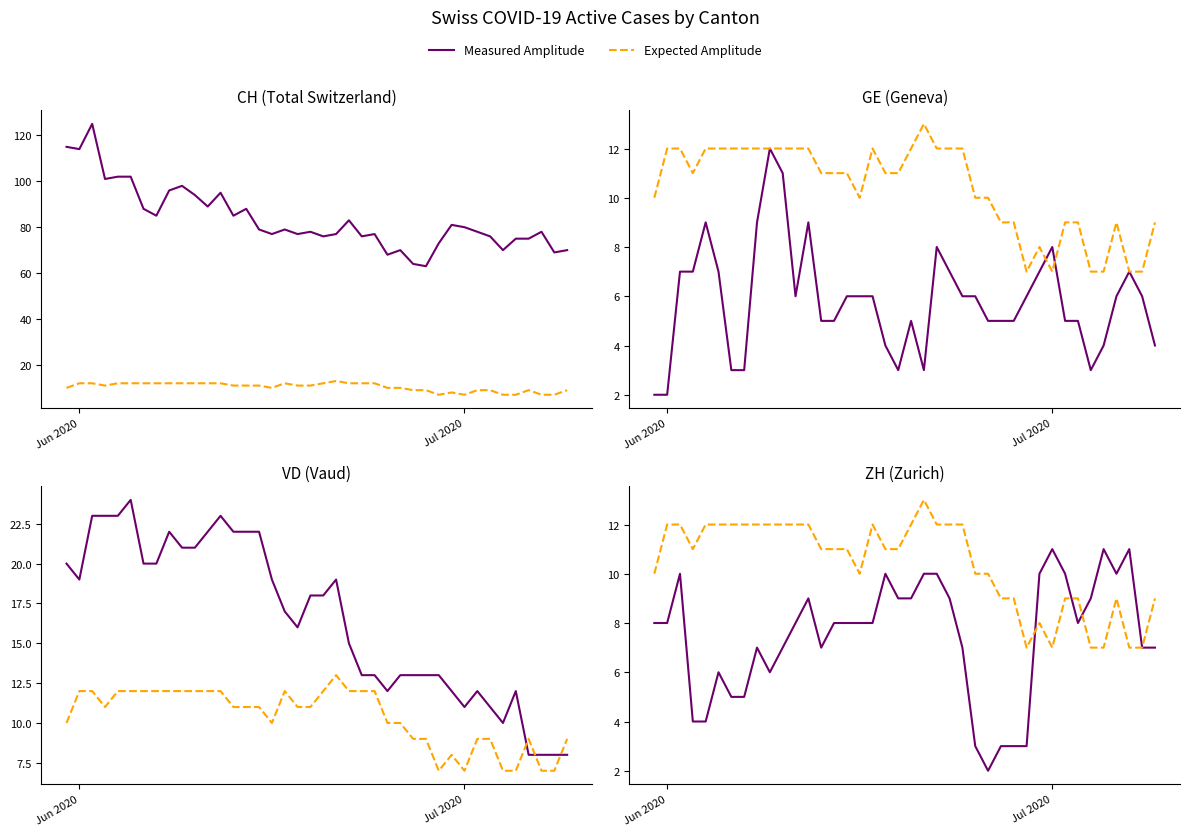

What are all the series names shown in the legend?

Measured Amplitude, Expected Amplitude